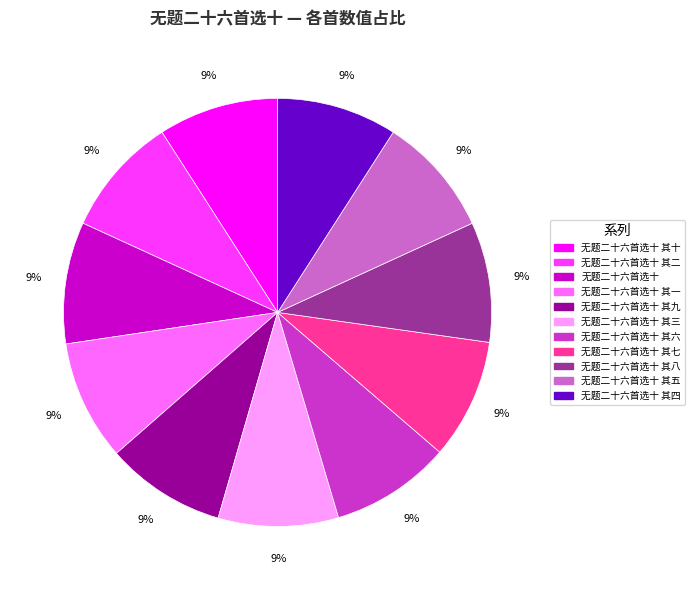

To the nearest percent, what is the average slice percentage?

9%